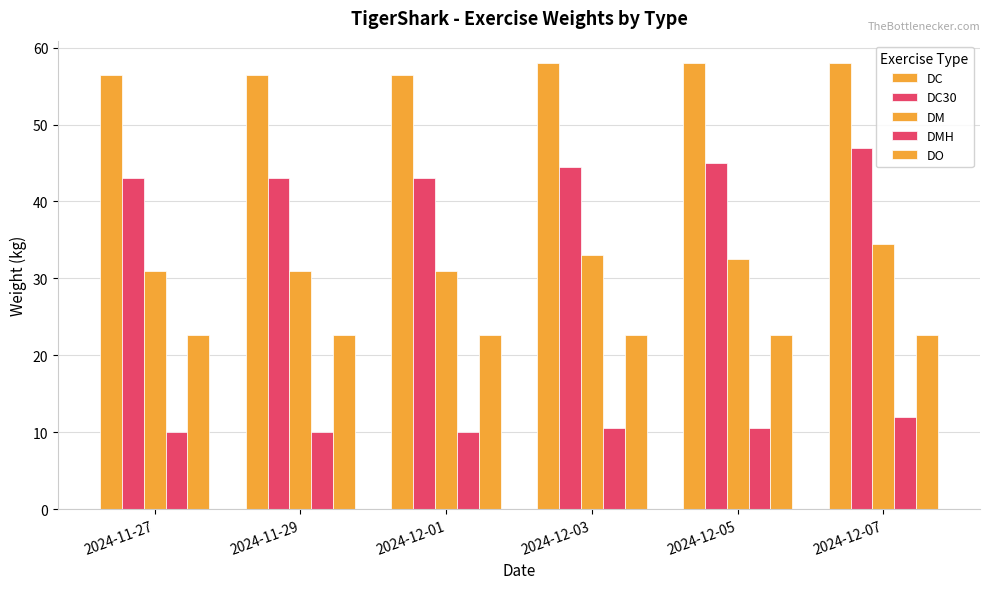

How many distinct data groups are displayed?

5